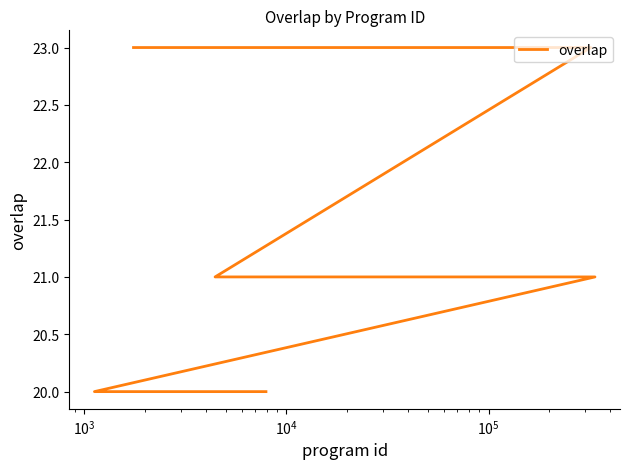

How many categories are shown in the chart?

25